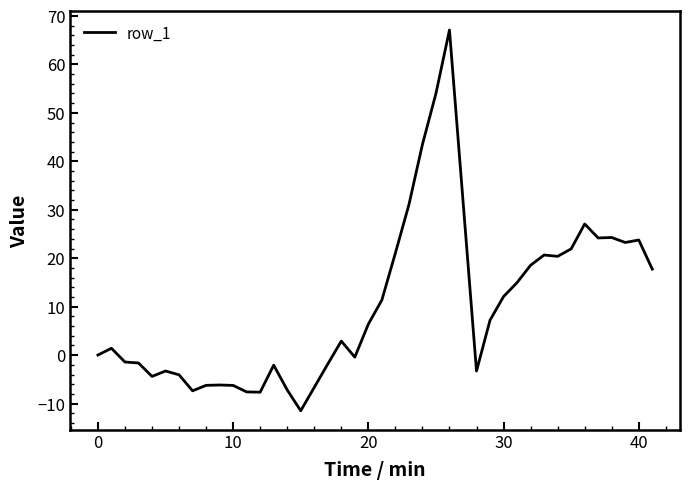

How many lines are shown in the chart?

1